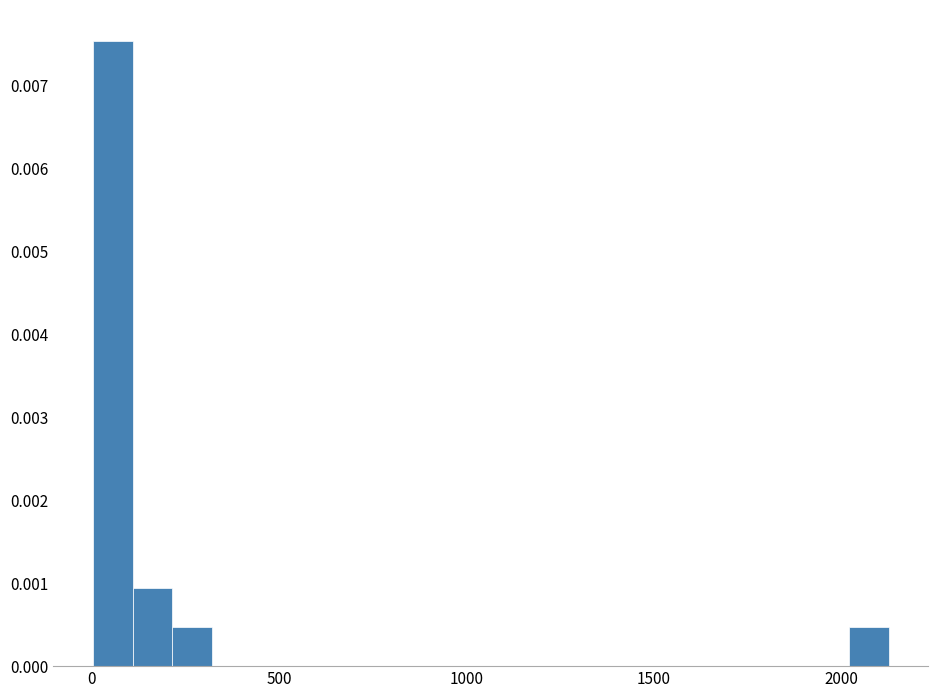

Read against the x-axis, roughly where is the centre of the tallest bar?

50